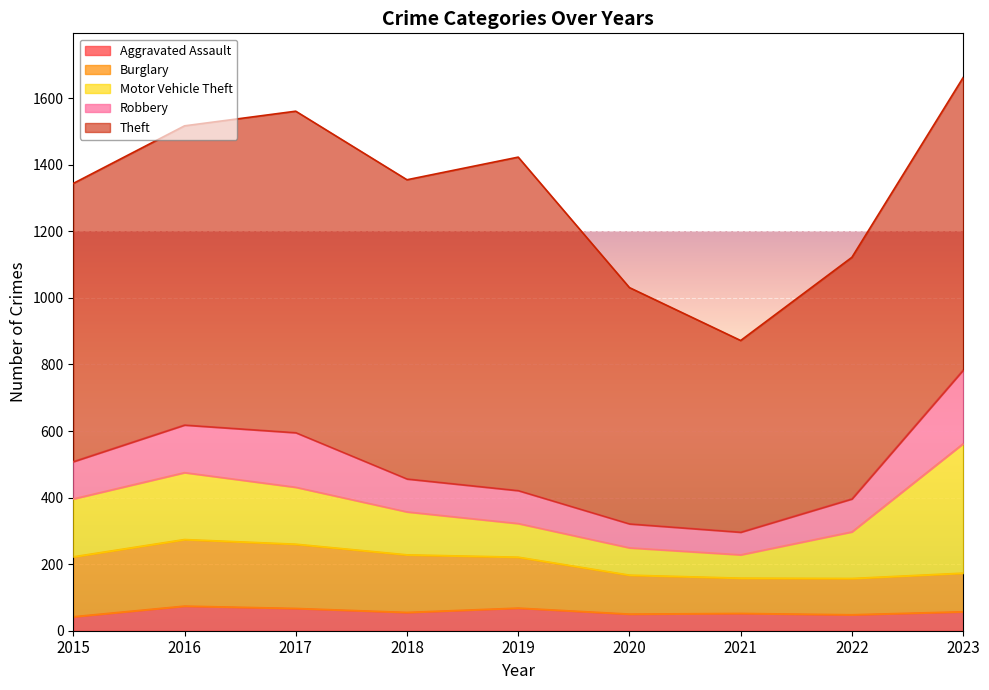

At 2023, list the series in order from smallest to largest.

Aggravated Assault, Burglary, Robbery, Motor Vehicle Theft, Theft